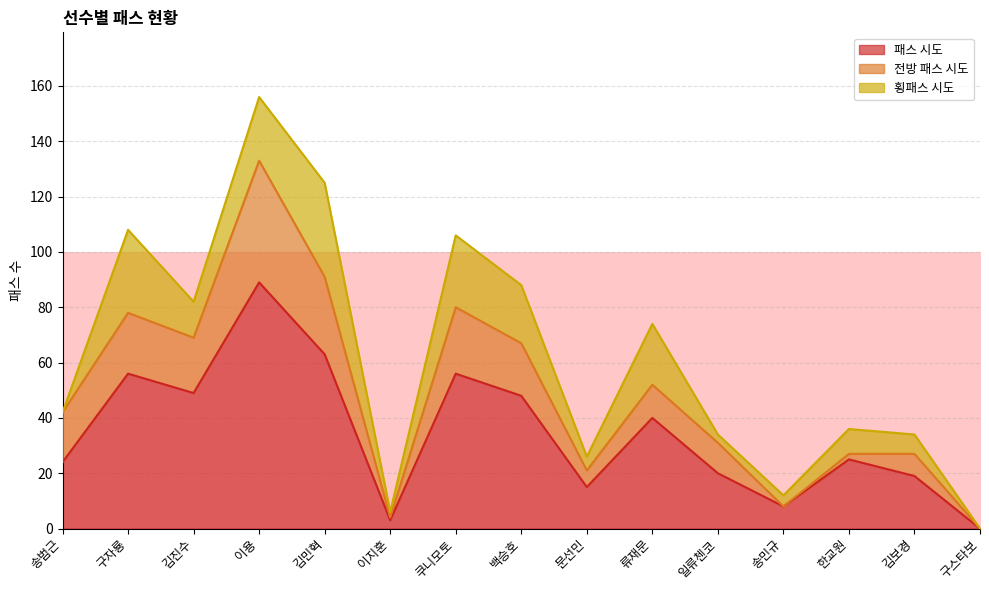

Is it true that 패스 시도 equals 56 at 구자룡?

True